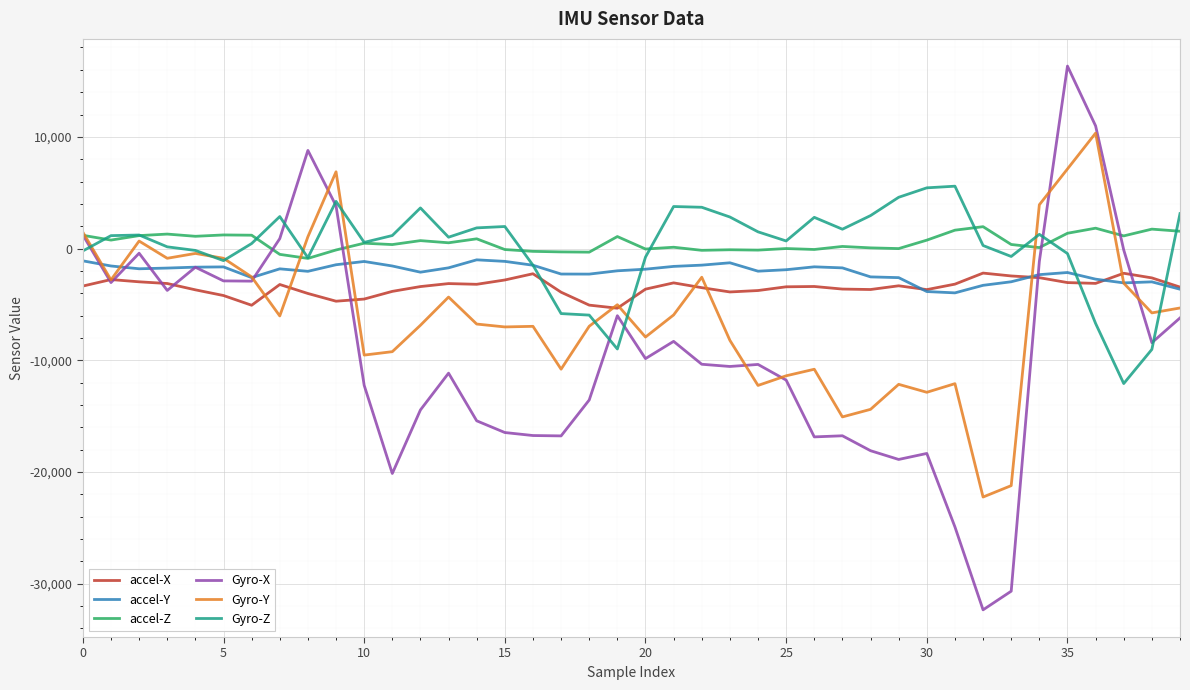

What is the smallest value displayed?

-32337